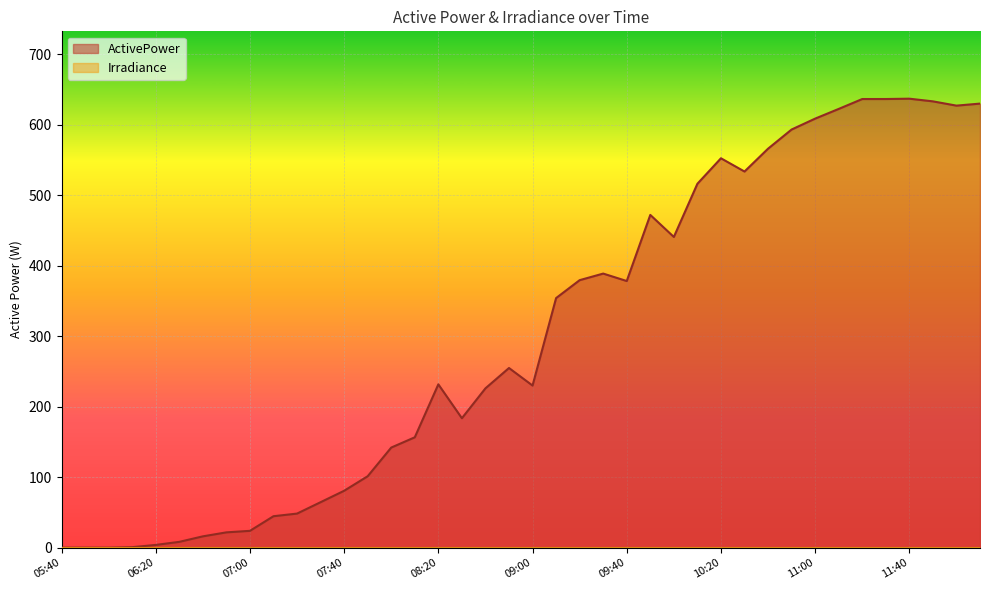

Read the value at 09:40.

378.3